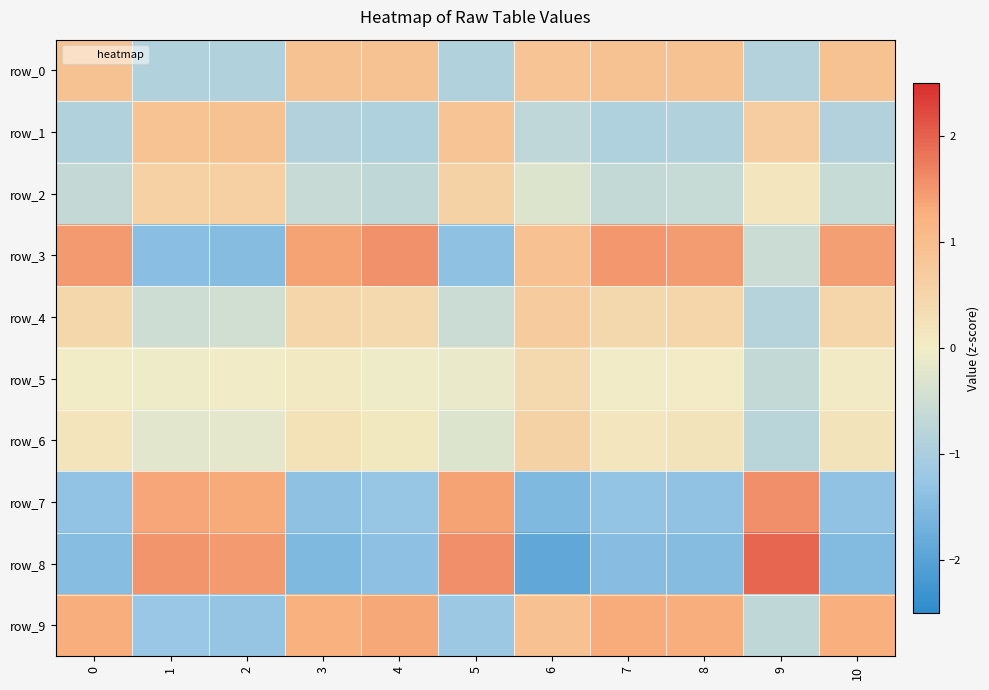

How many data points in row_8 are above -1?

4